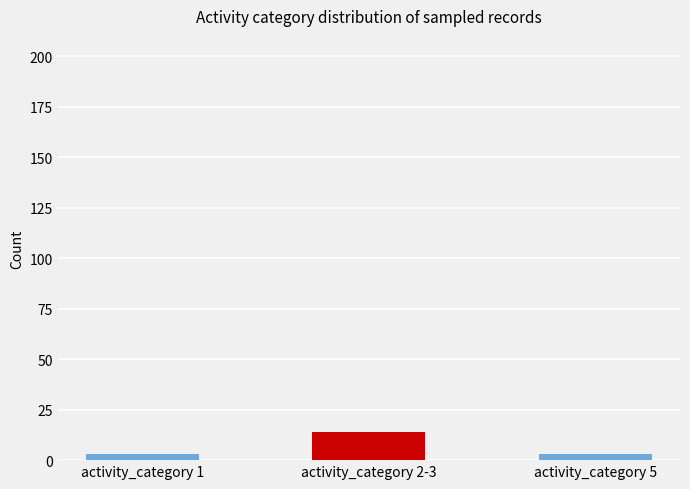

What is the difference between the values at activity_category 2-3 and activity_category 1?

11